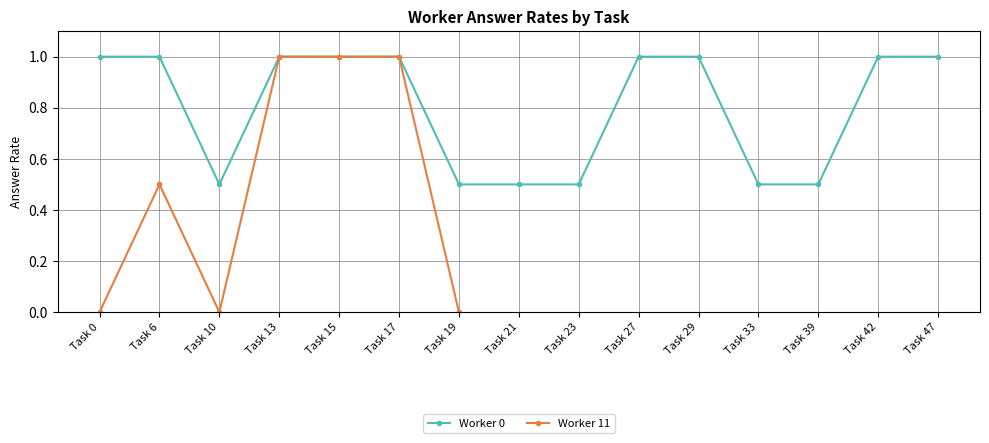

Is it true that Worker 22.0 equals 1.2 at Task 3?

False